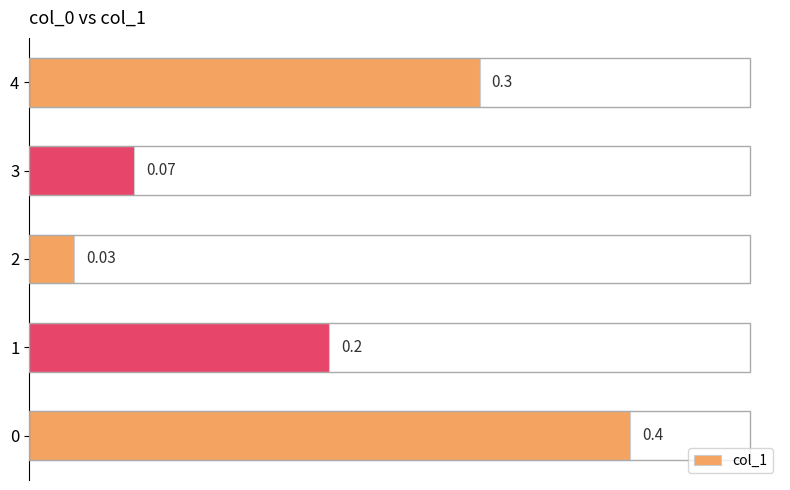

Between 2 and 3, which is larger?

3